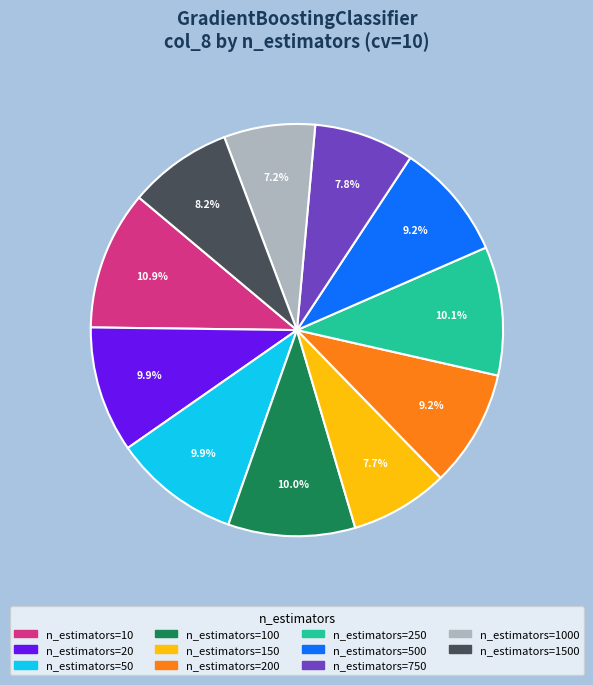

To the nearest percent, what portion does n_estimators=500 represent?

9%